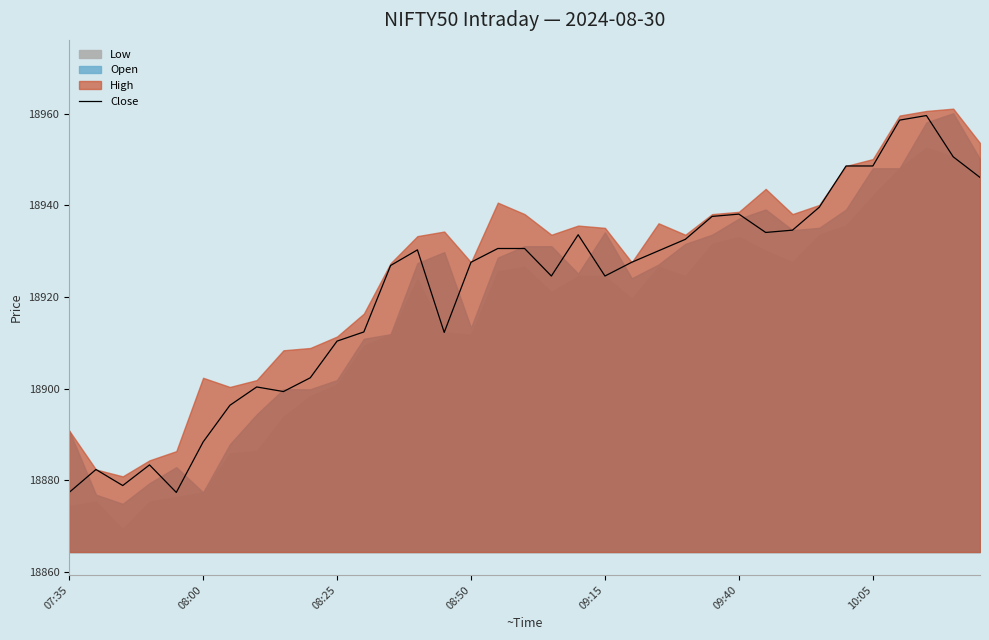

True or false: the data shows 9812.5 at 22.

False